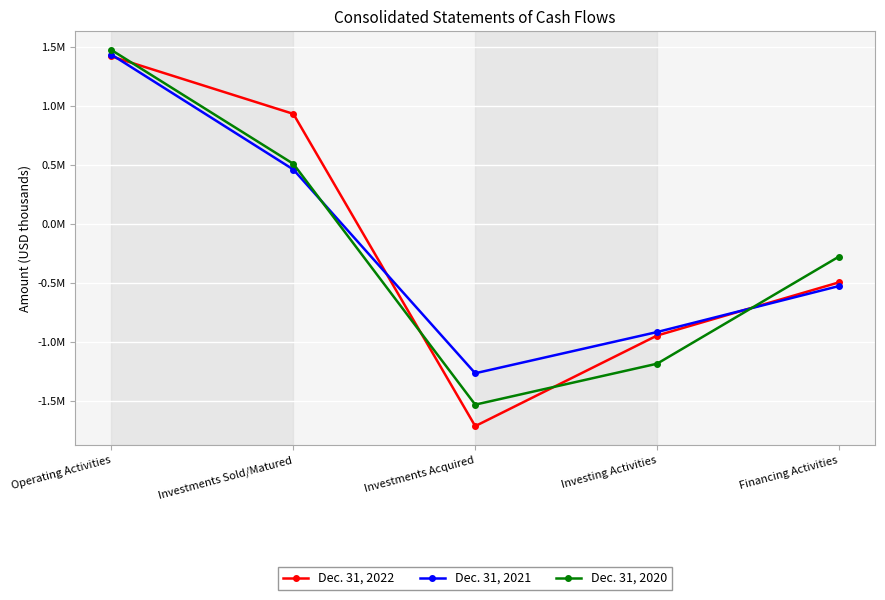

Reading left to right, what are all the values shown in this chart?

Dec. 31, 2022: Operating Activities=1422194	Investments Sold/Matured=935545	Investments Acquired=-1710702	Investing Activities=-943015	Financing Activities=-492453
Dec. 31, 2021: Operating Activities=1437680	Investments Sold/Matured=463993	Investments Acquired=-1262680	Investing Activities=-913370	Financing Activities=-523603
Dec. 31, 2020: Operating Activities=1476434	Investments Sold/Matured=511992	Investments Acquired=-1528664	Investing Activities=-1181730	Financing Activities=-274057